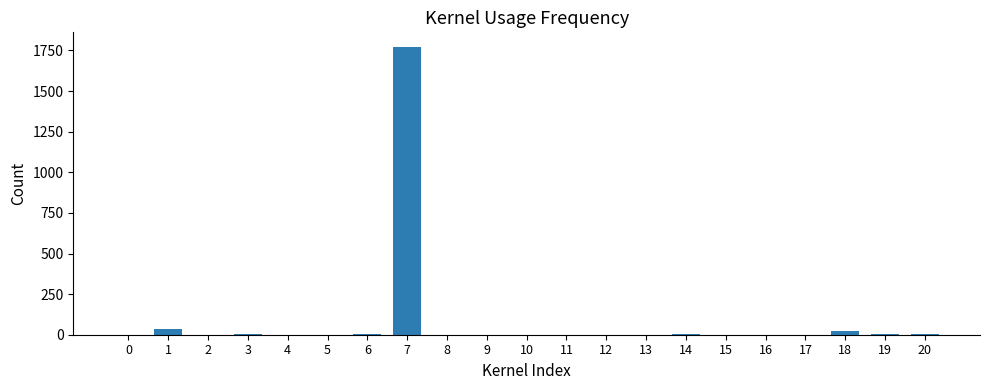

Count the number of categories in the chart.

21